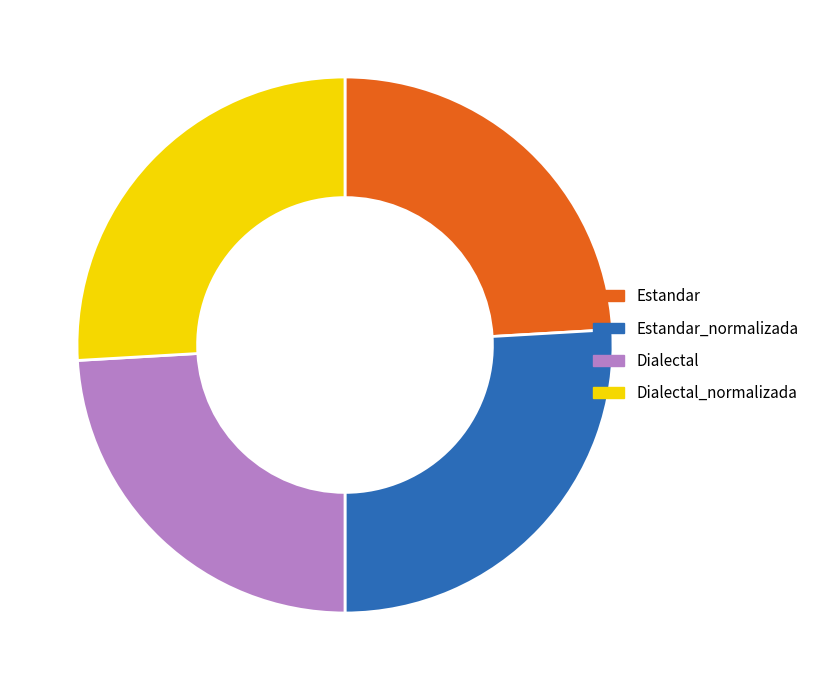

Approximately how many times larger is the value at Dialectal_normalizada compared to Dialectal?

1.1